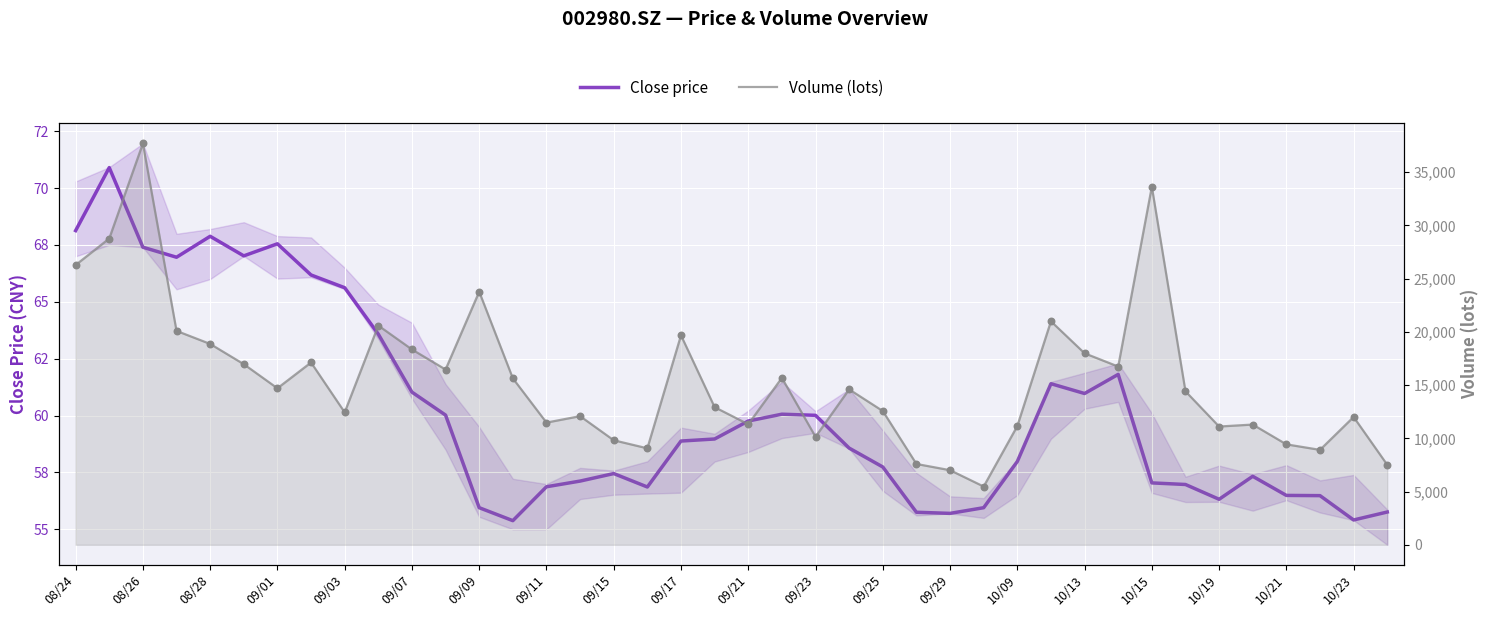

What are all the series names shown in the legend?

Close price, Volume (lots)